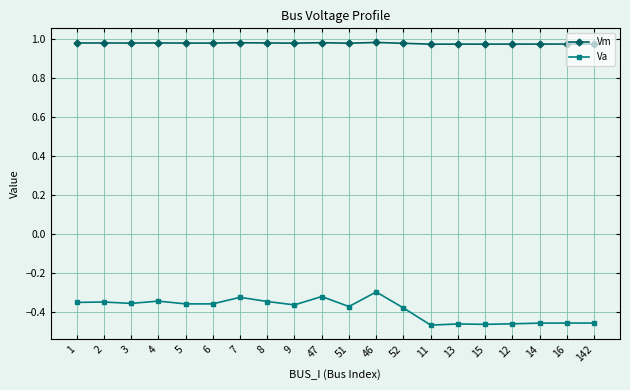

What is the spread (max minus min) of values at 11?

1.4